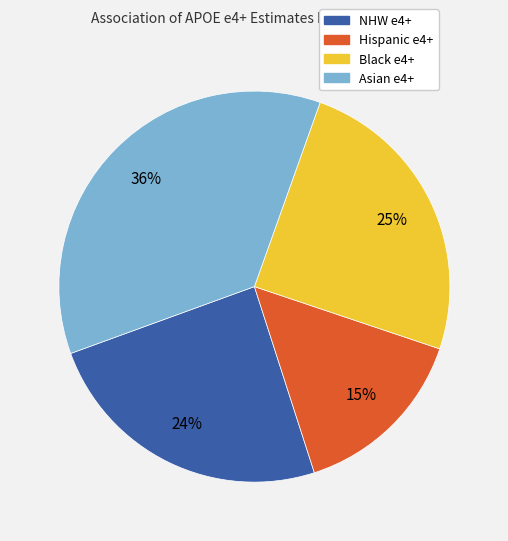

To the nearest percent, what is the difference between the largest and smallest slice percentages?

21%